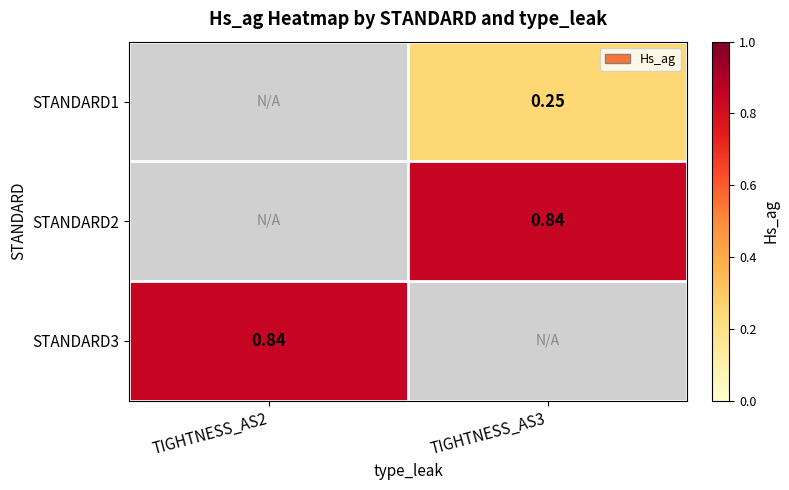

What is the difference between the highest and lowest values at TIGHTNESS_AS3?

0.6